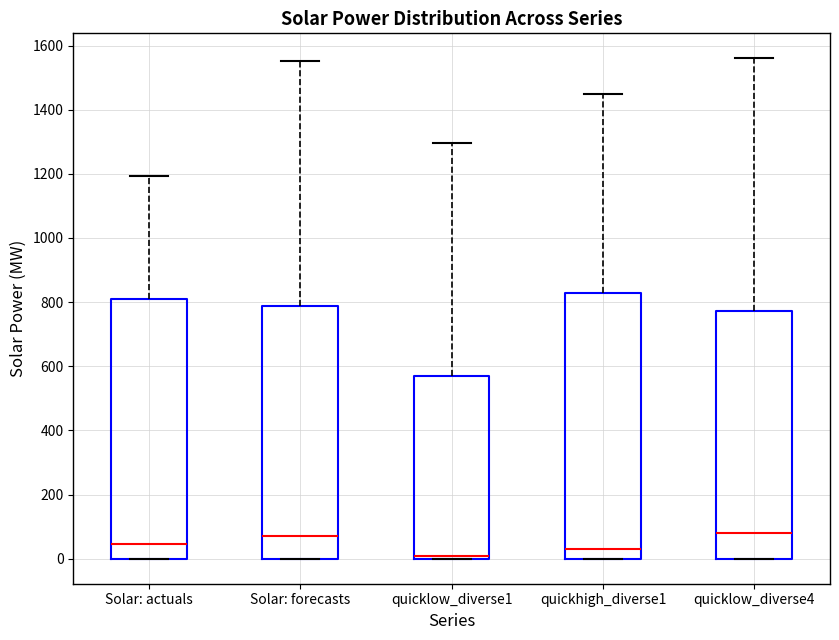

Reading left to right, read every box against the y-axis: the position of its median line, the range the box covers, and the ends of its whiskers. The values are not printed on the chart, so give them approximately, as read against the axis.

Solar: actuals: median 40, box 0 to 820, whiskers 0 to 1200
Solar: forecasts: median 80, box 0 to 780, whiskers 0 to 1560
quicklow_diverse1: median 0 (just above the box's lower edge), box 0 to 560, whiskers 0 to 1300
quickhigh_diverse1: median 40, box 0 to 820, whiskers 0 to 1440
quicklow_diverse4: median 80, box 0 to 780, whiskers 0 to 1560